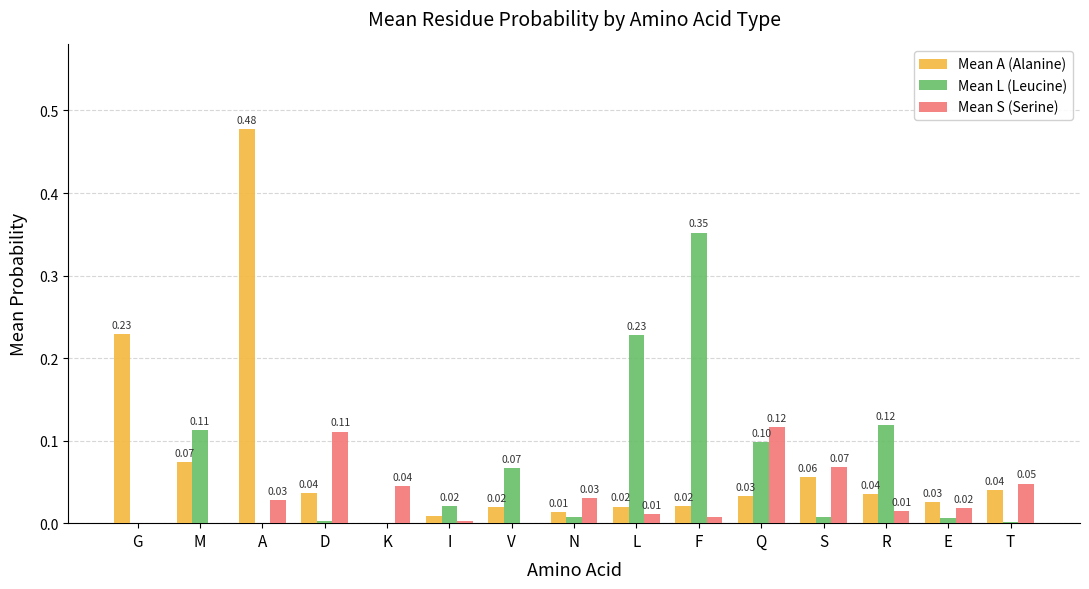

Which series has the largest range (max minus min)?

Mean A (Alanine)